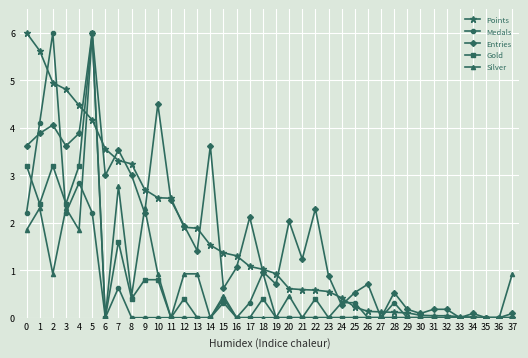

Which series changed the most between 8 and 31?

Points